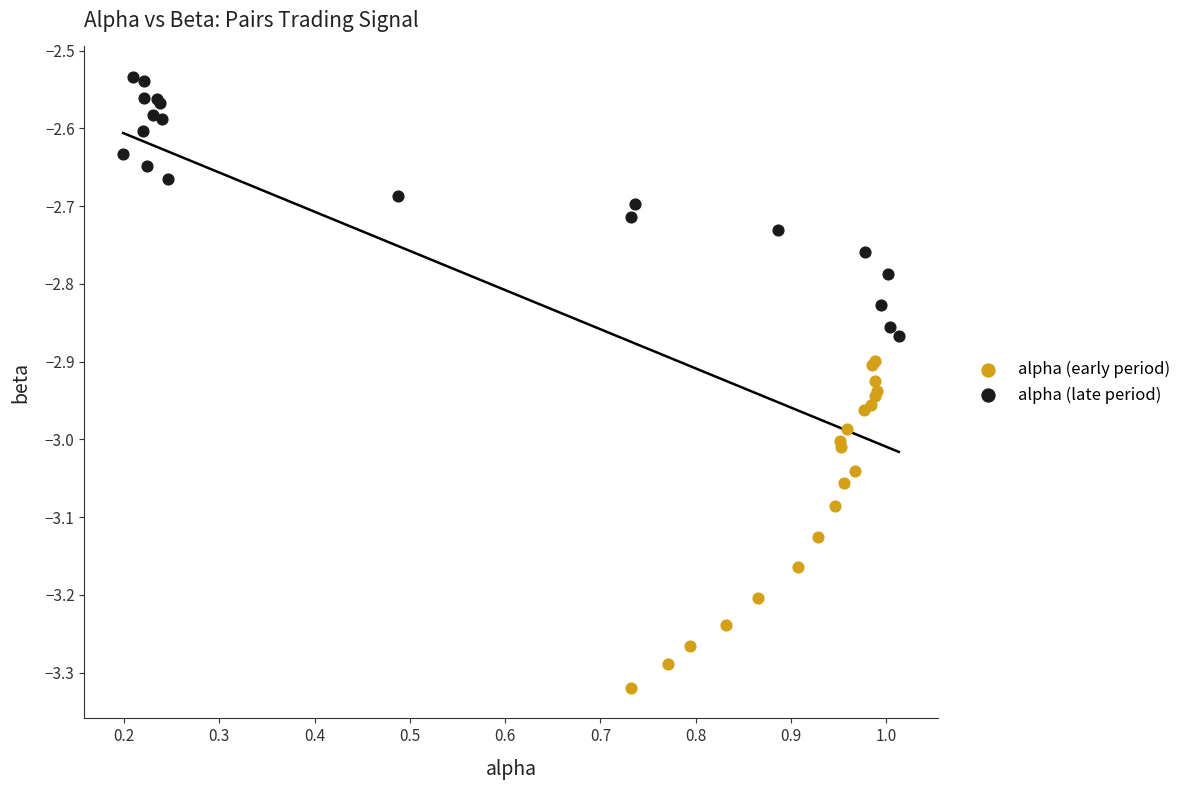

Which series reaches the maximum Y coordinate?

alpha (late period)